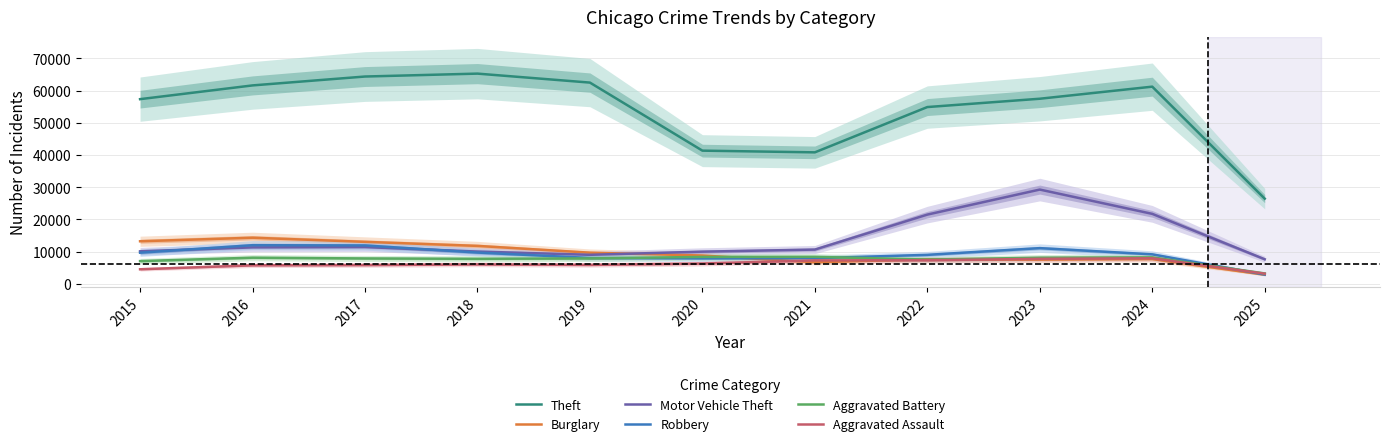

The value of Theft at 2017 is 64386. True or false?

True